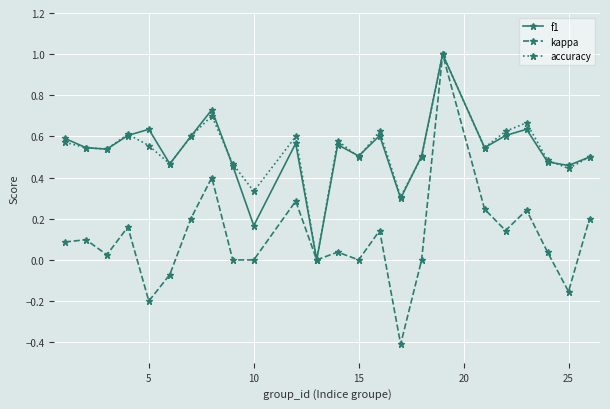

In accuracy, how many points are lower than both neighbors (excluding endpoints)?

8